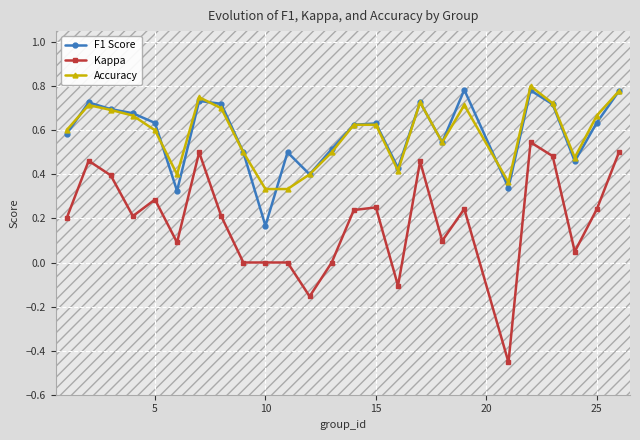

True or false: F1 Score and Accuracy cross at least once.

True